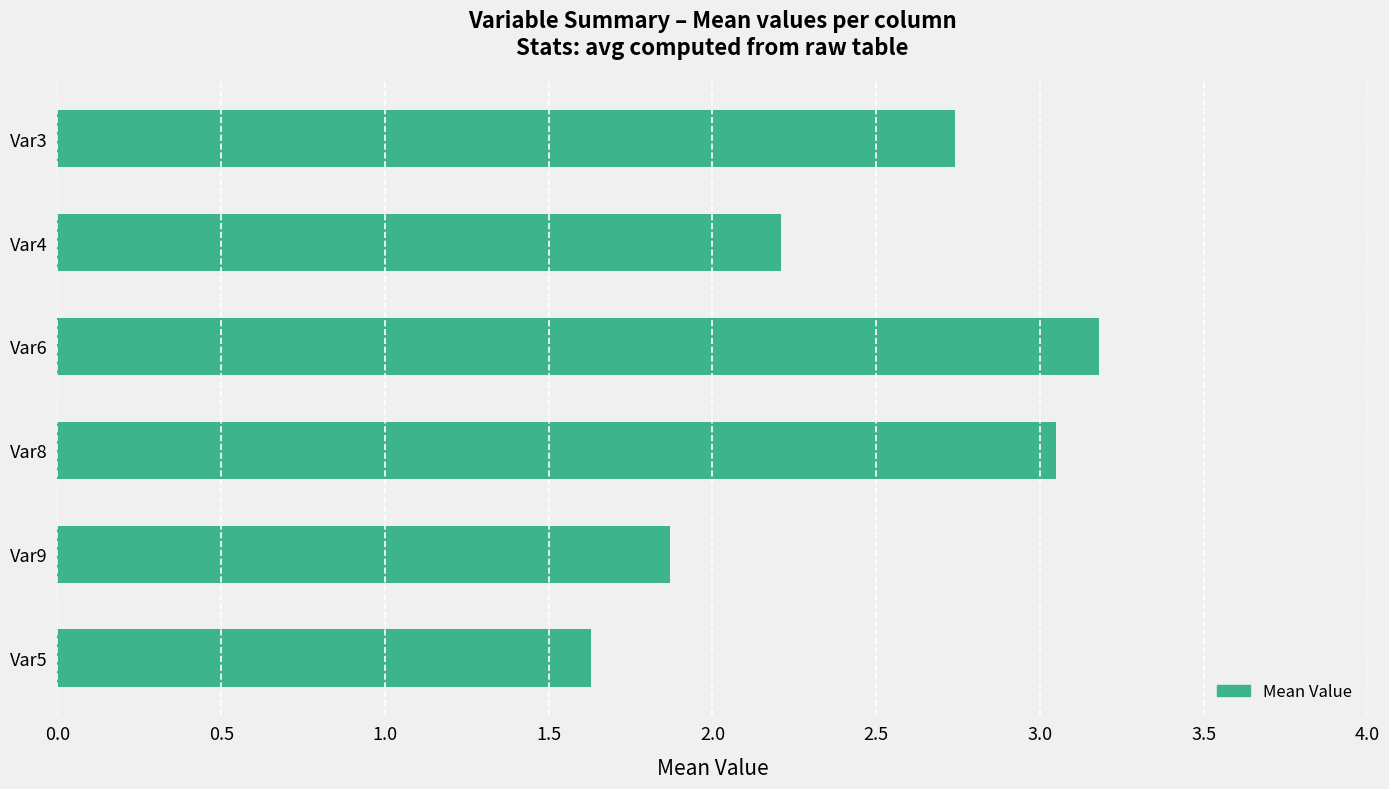

How many bars are there in total?

6